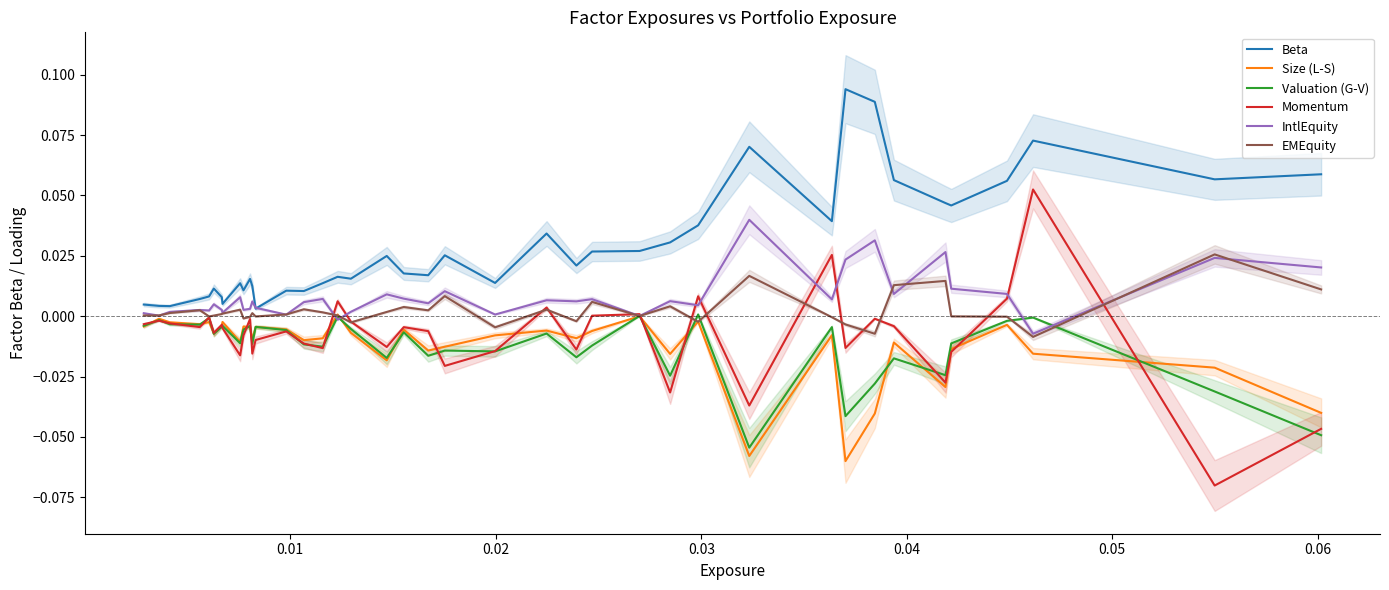

In IntlEquity, how many points are higher than both neighbors (excluding endpoints)?

14